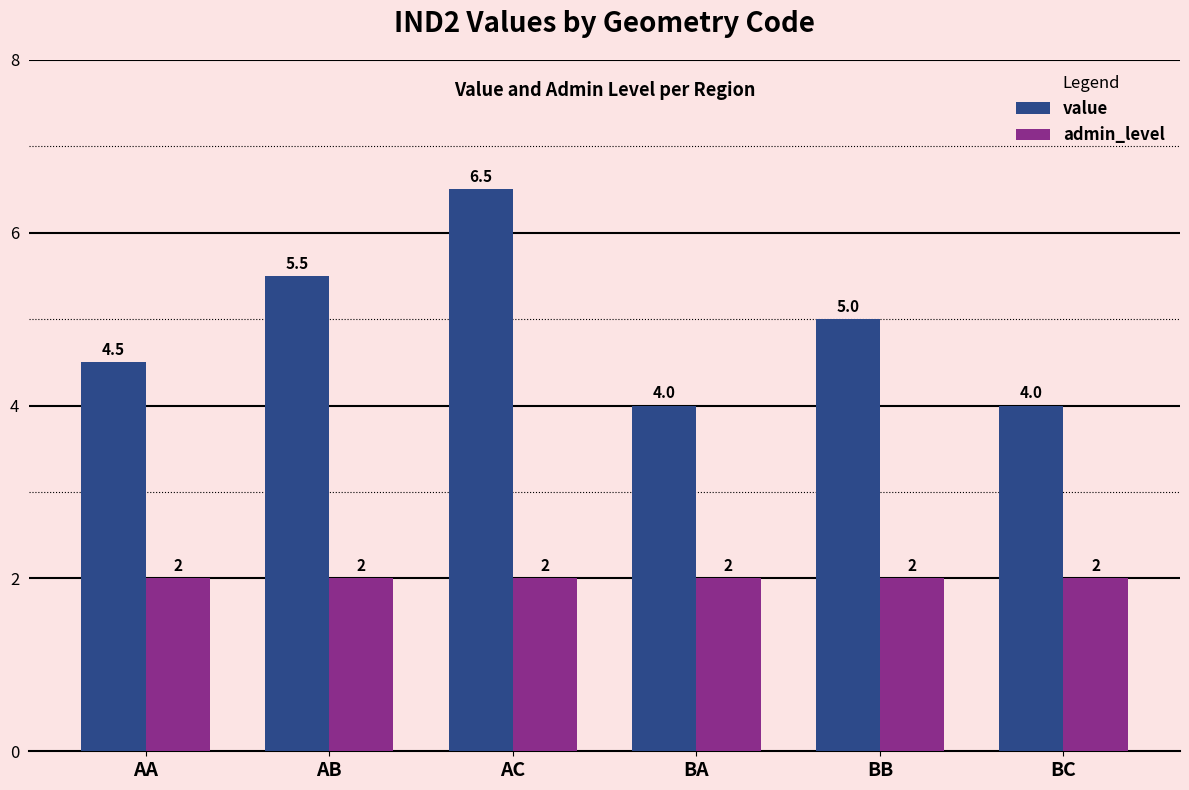

Does the chart contain any negative values?

No